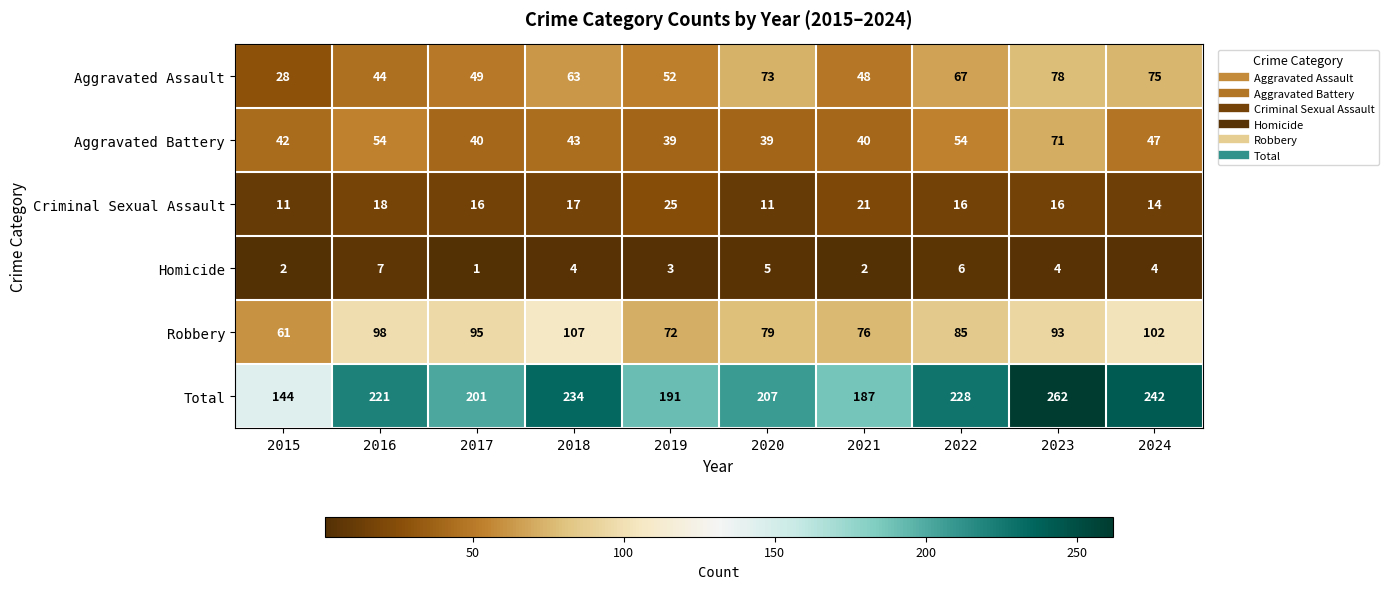

What is the average value of the Total series?

212